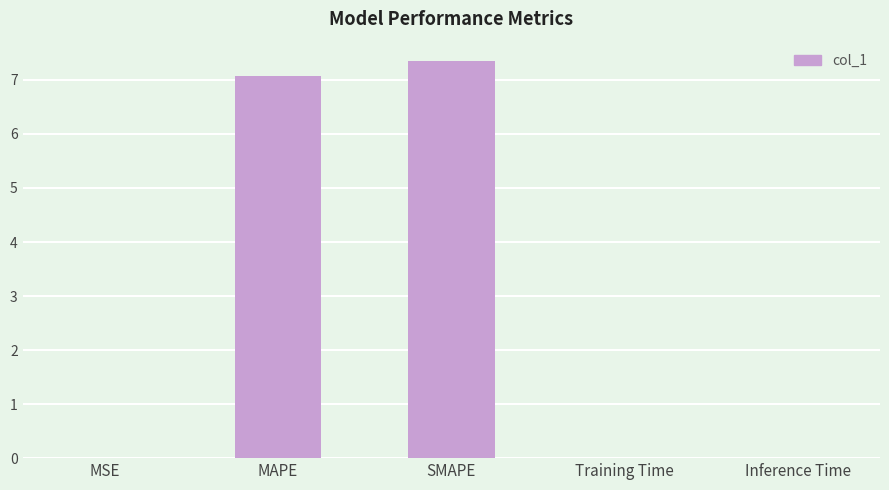

What is the approximate value at SMAPE?

7.3